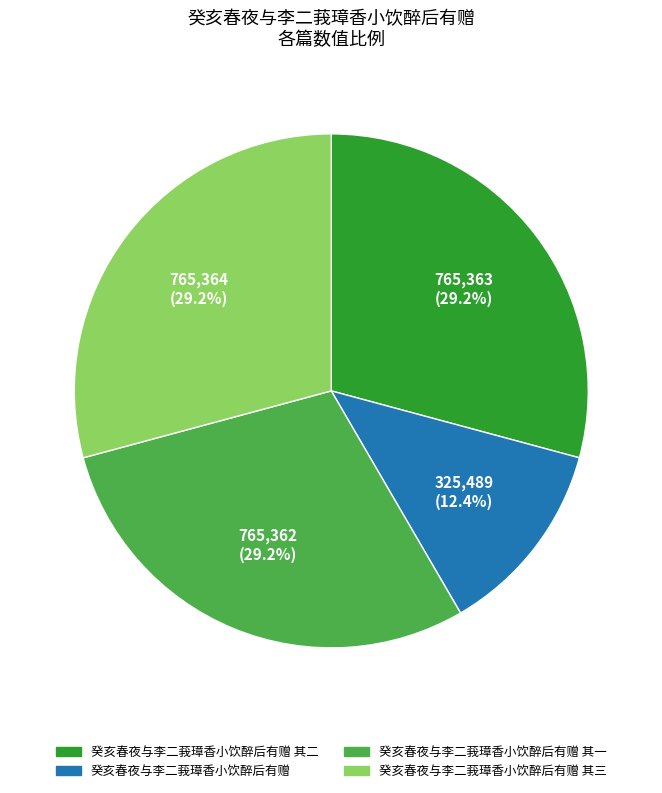

Is there a majority slice in this chart?

No